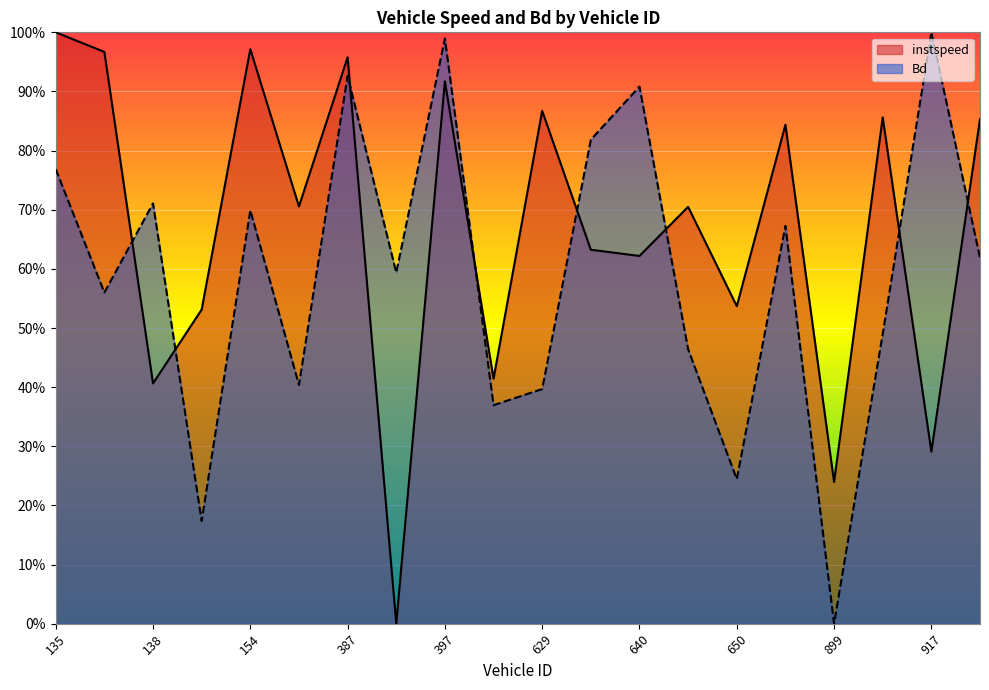

Which label corresponds to the smallest value in the chart?

394